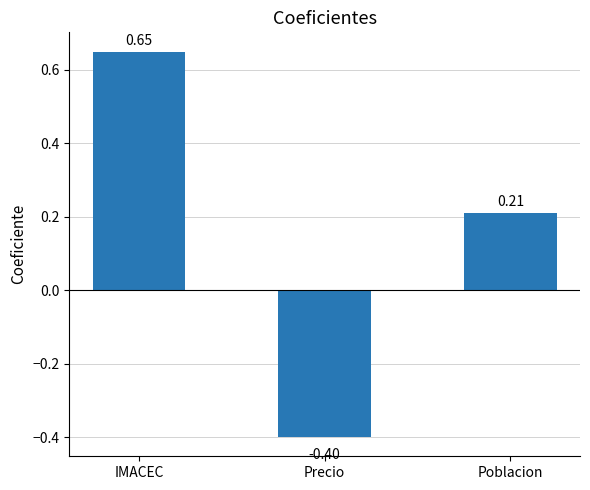

What is the sum of all values?

0.5